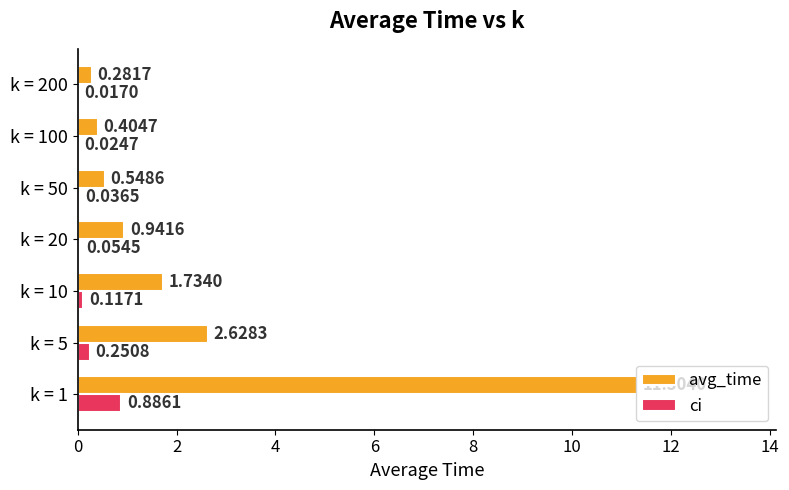

What is the sum of all ci values?

1.4